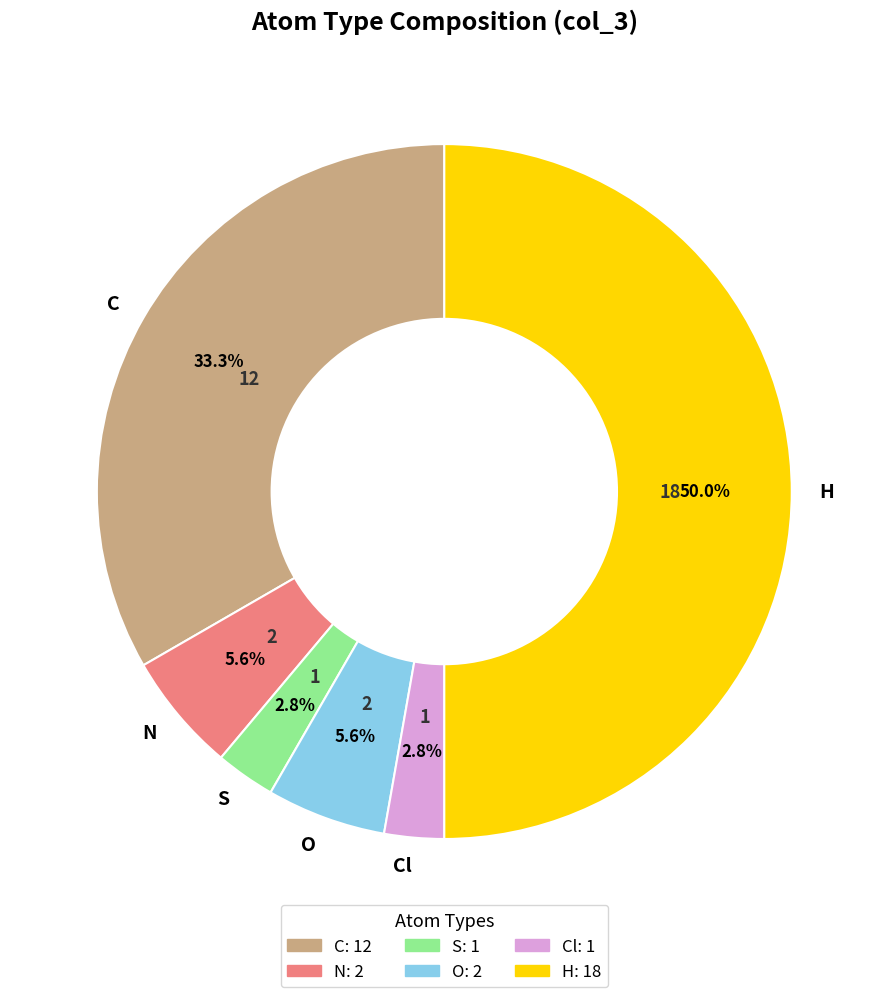

Is C the majority of the pie?

No